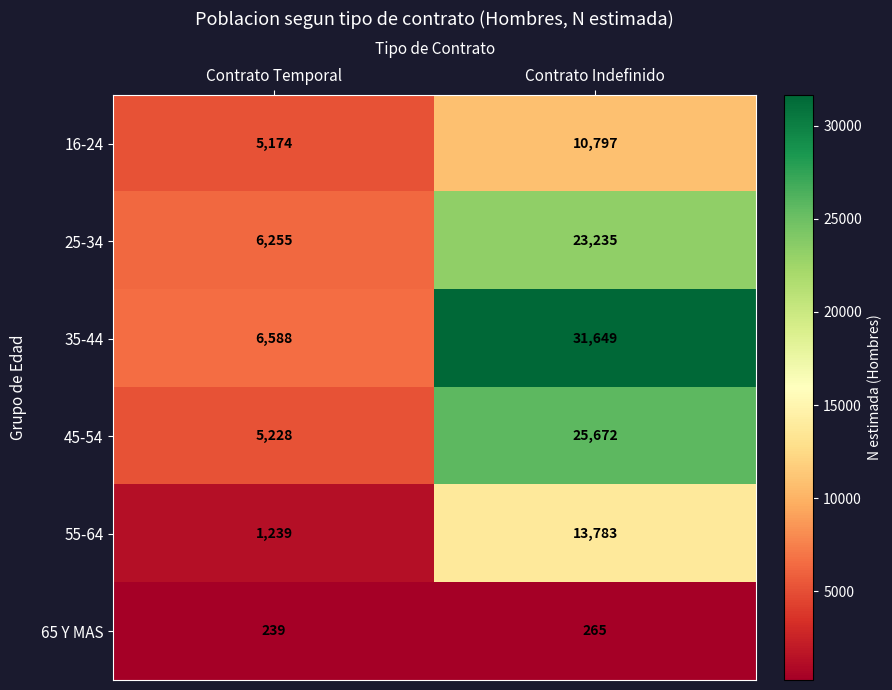

Is it true that 65 Y MAS equals 239 at Contrato Temporal?

True